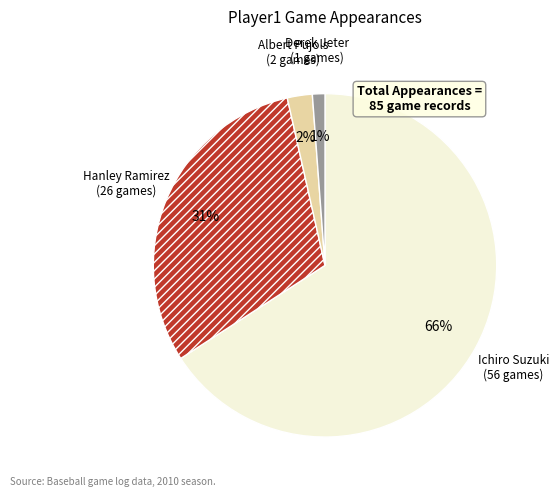

What is the largest slice in the pie chart?

Ichiro Suzuki